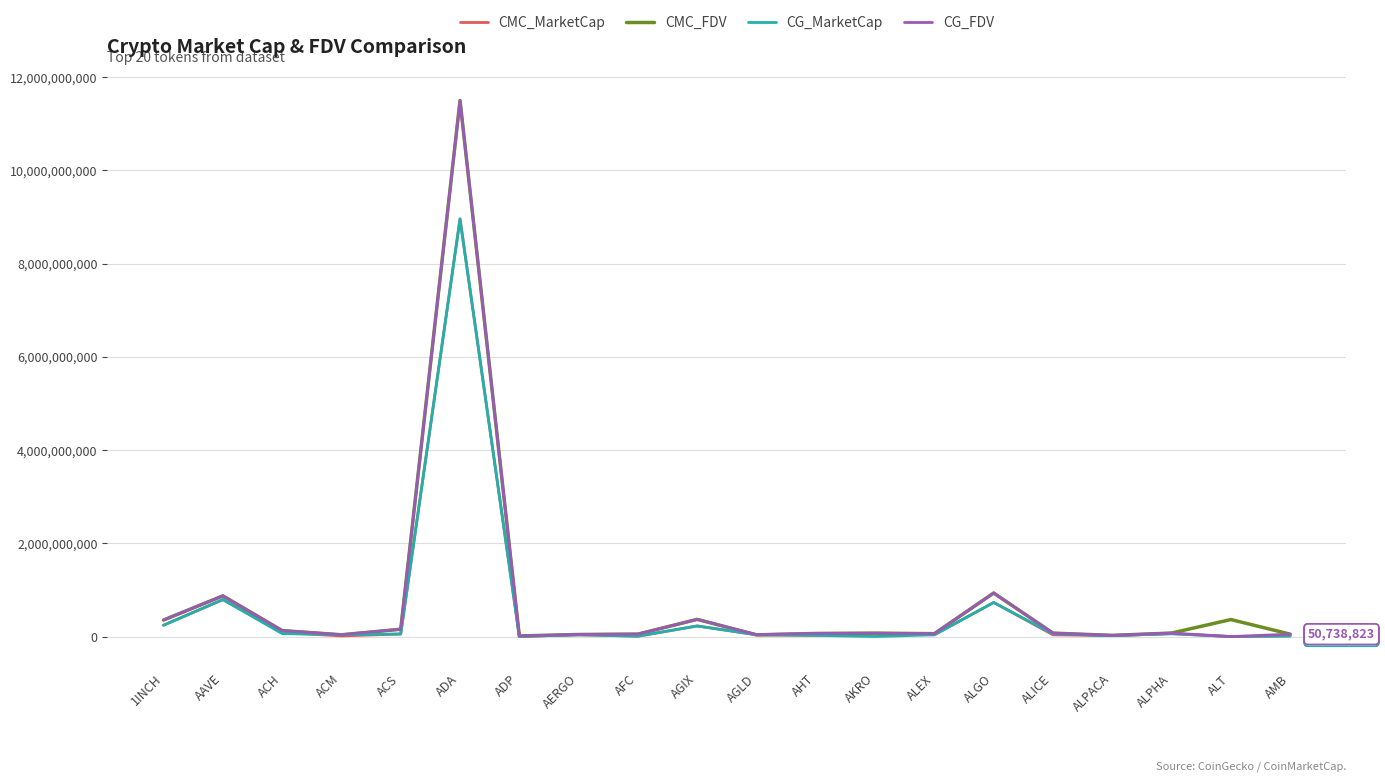

At which label does CMC_FDV first exceed 73531706?

1INCH